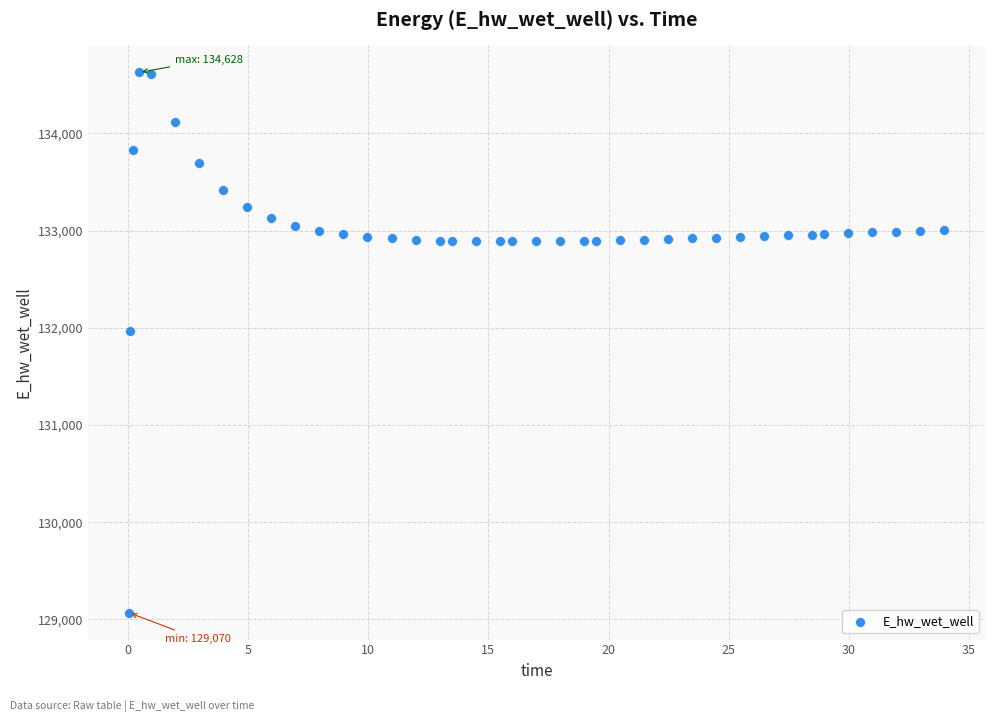

What is the range of X values (max minus min)?

33.9